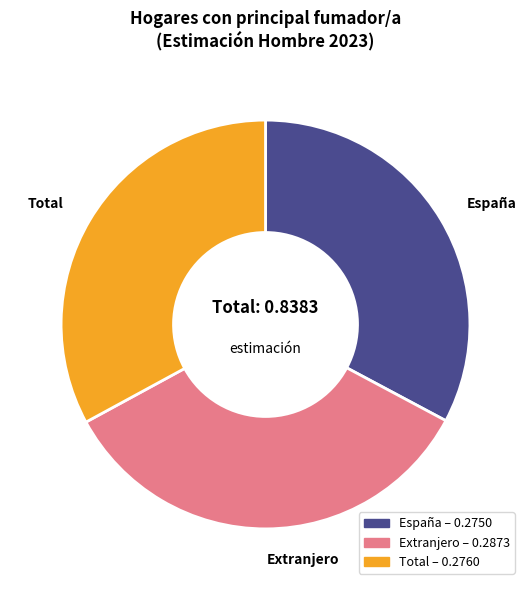

Is it true that Extranjero is 22% of the pie?

False